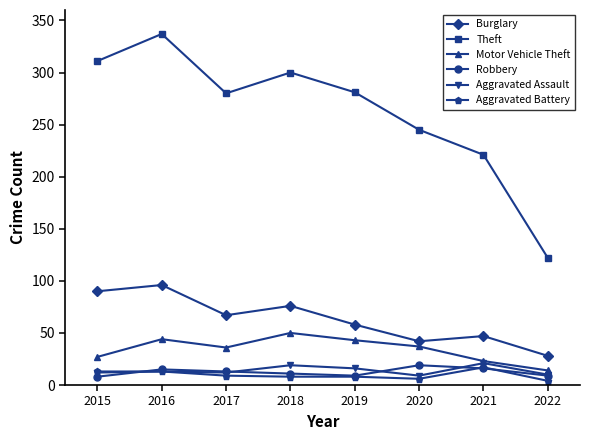

At how many categories does at least one series exceed 231?

6